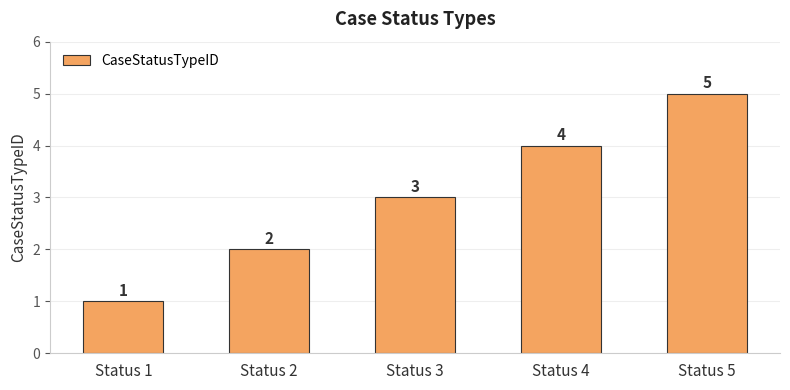

What is the maximum value shown in the chart?

5